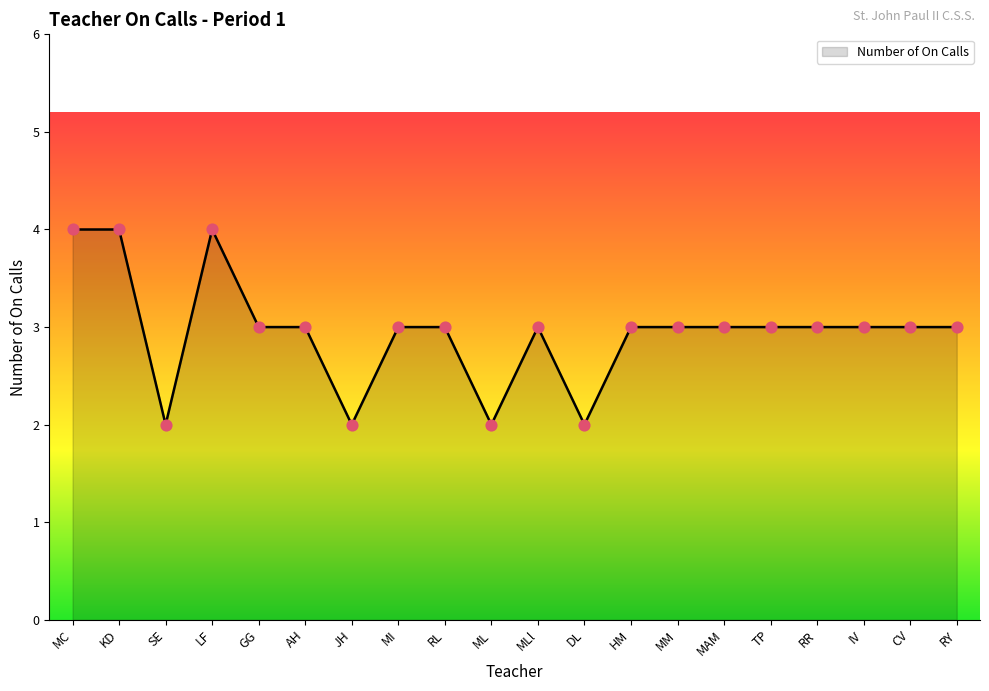

Approximately how many times larger is the value at RY compared to CV?

1.0